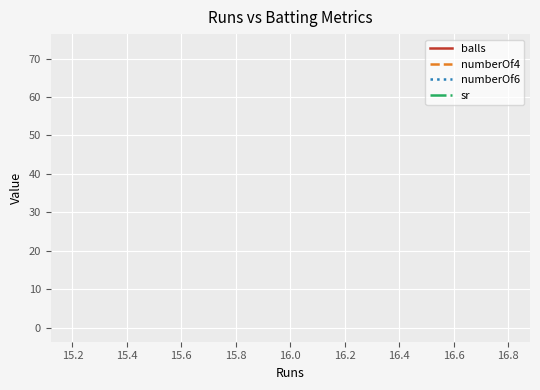

What is the sum of all sr values?

218.2